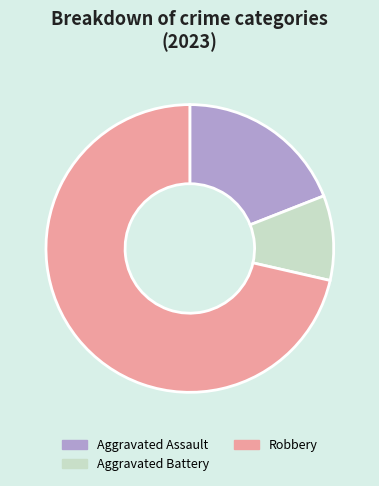

Do Aggravated Assault and Aggravated Battery together represent more than half of the pie?

No